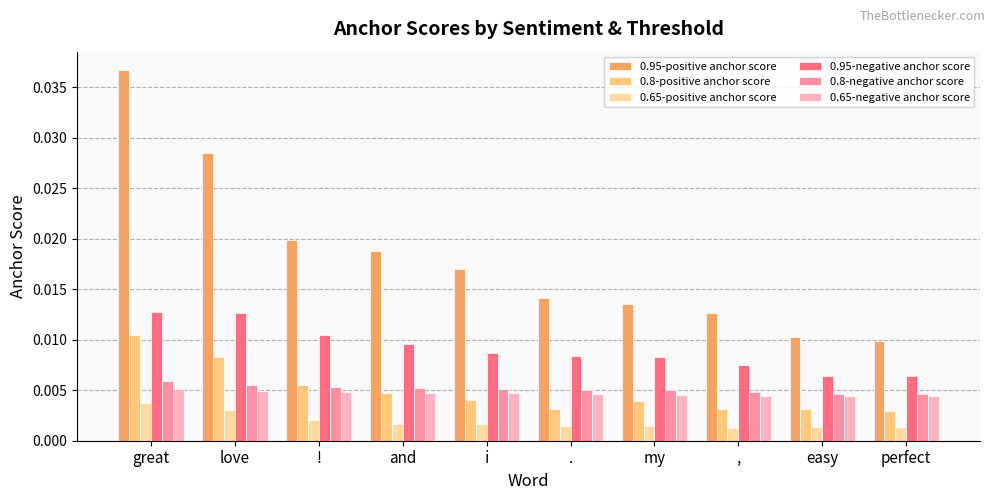

At great, list the series in order from largest to smallest.

0.95-positive anchor score, 0.95-negative anchor score, 0.8-positive anchor score, 0.8-negative anchor score, 0.65-negative anchor score, 0.65-positive anchor score